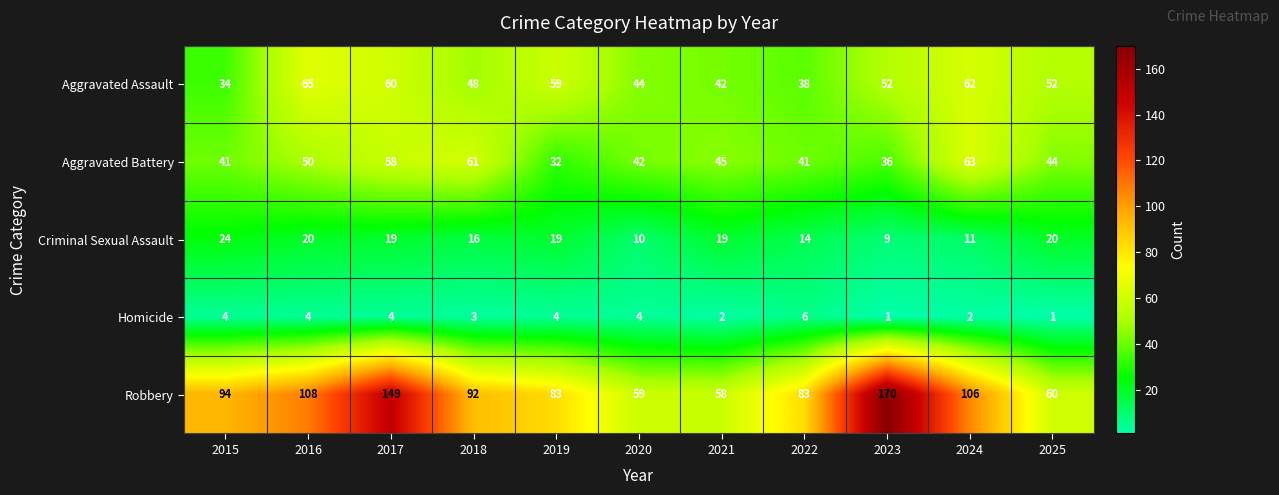

List the series in order of their peak value, lowest first.

Homicide, Criminal Sexual Assault, Aggravated Battery, Aggravated Assault, Robbery